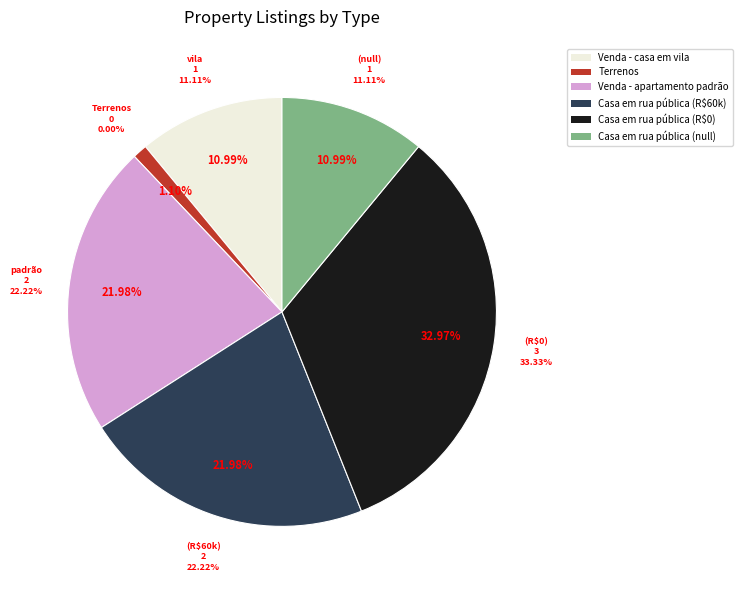

The Venda - casa em rua pública (3) slice represents 11% of the pie. True or false?

True